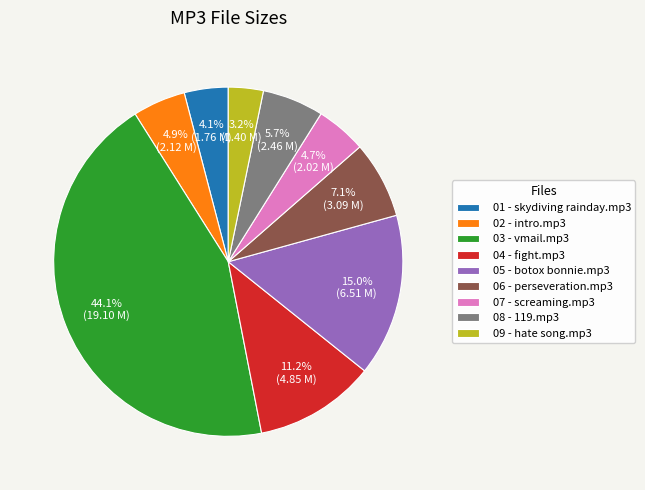

The 01 - skydiving rainday.mp3 slice represents 4% of the pie. True or false?

True